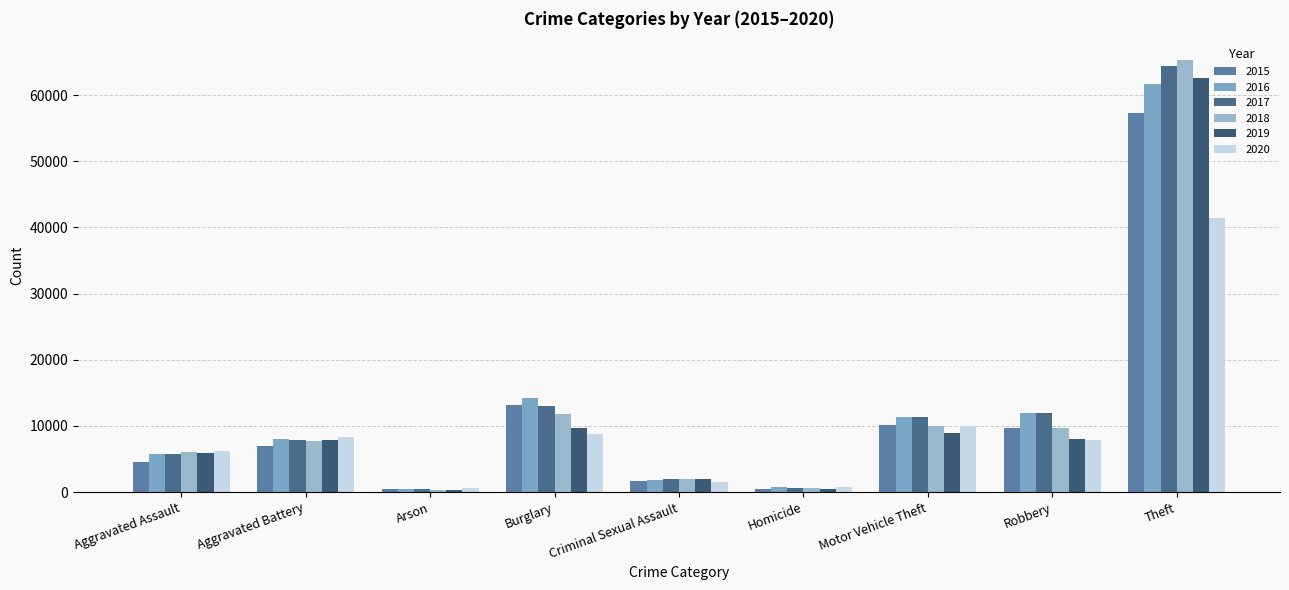

Which has a higher value, Homicide or Aggravated Assault?

Aggravated Assault